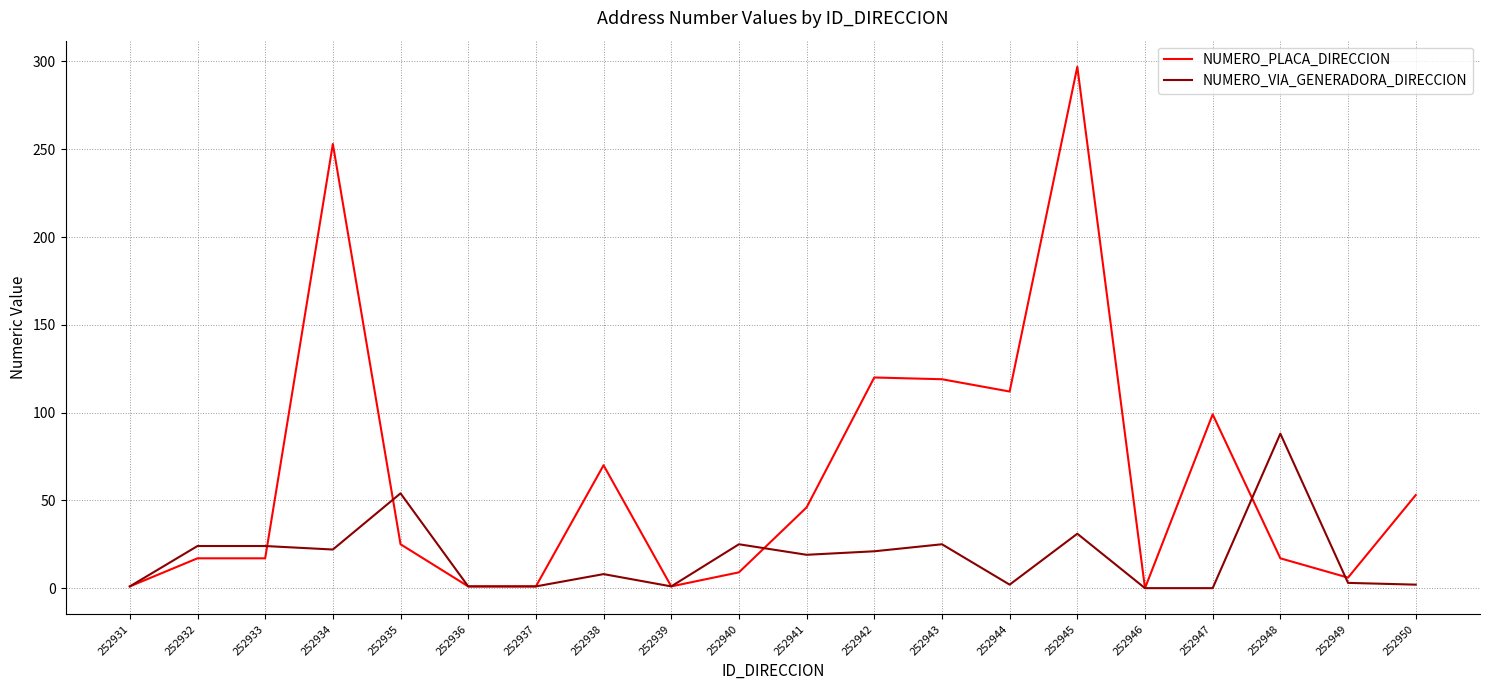

How many categories are shown in the chart?

20